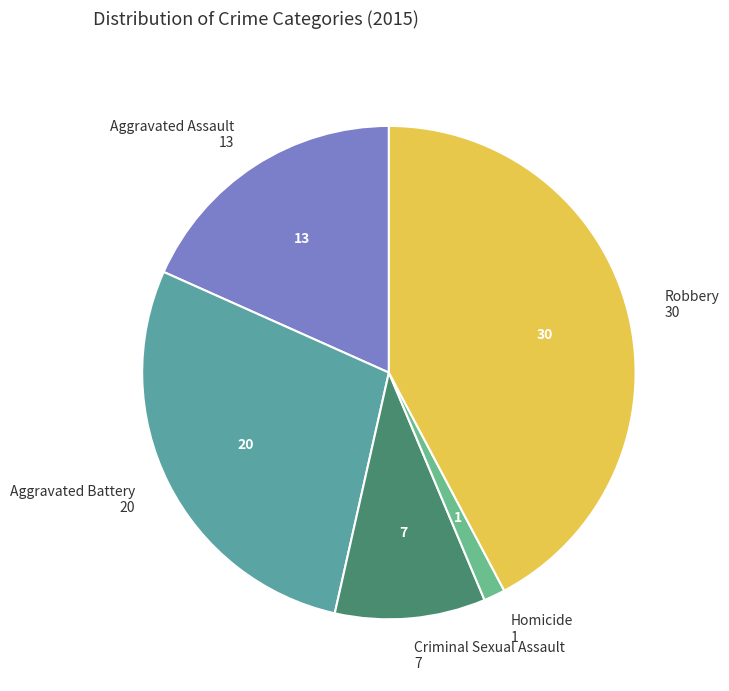

Is it true that Aggravated Assault is 18% of the pie?

True